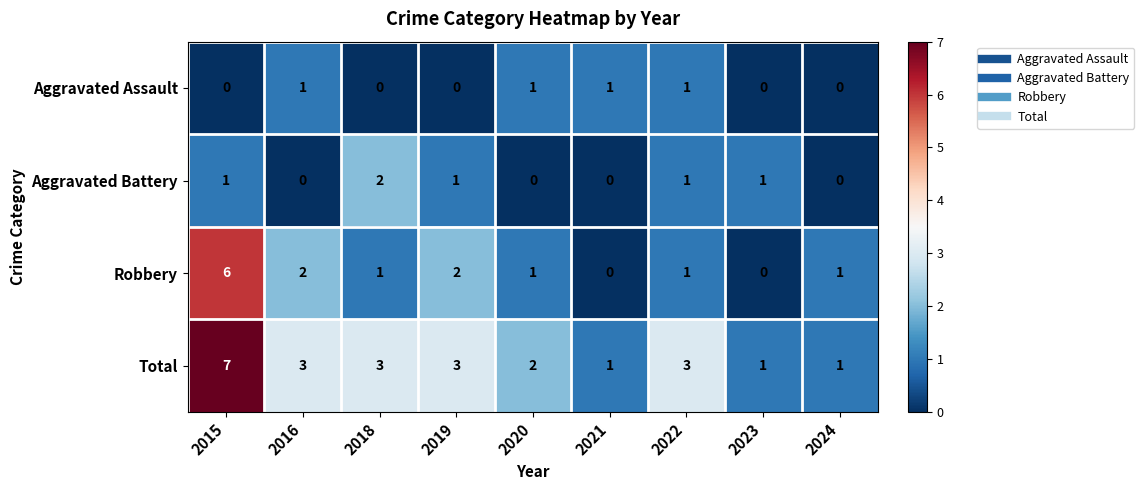

Is it true that Aggravated Battery equals 0 at 2024?

True